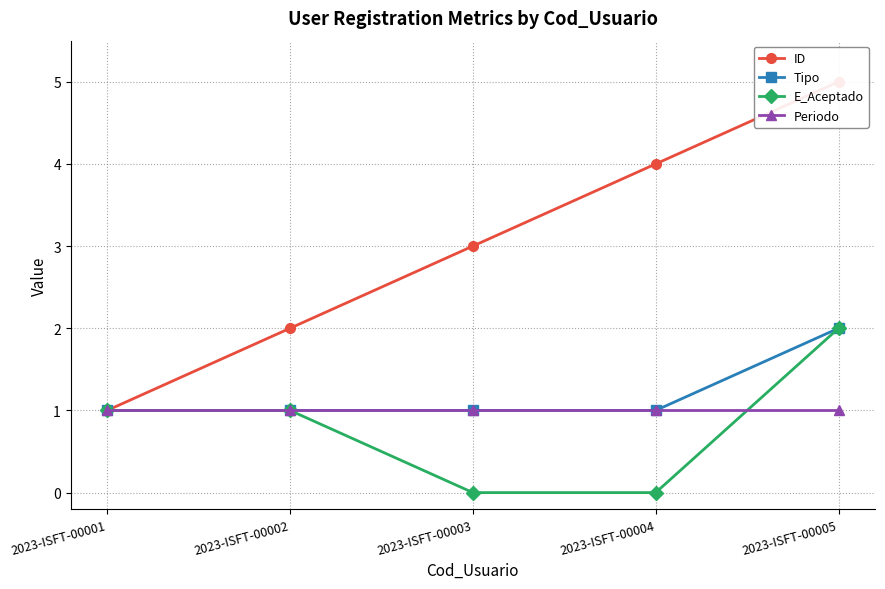

True or false: E_Aceptado and ID cross at least once.

False